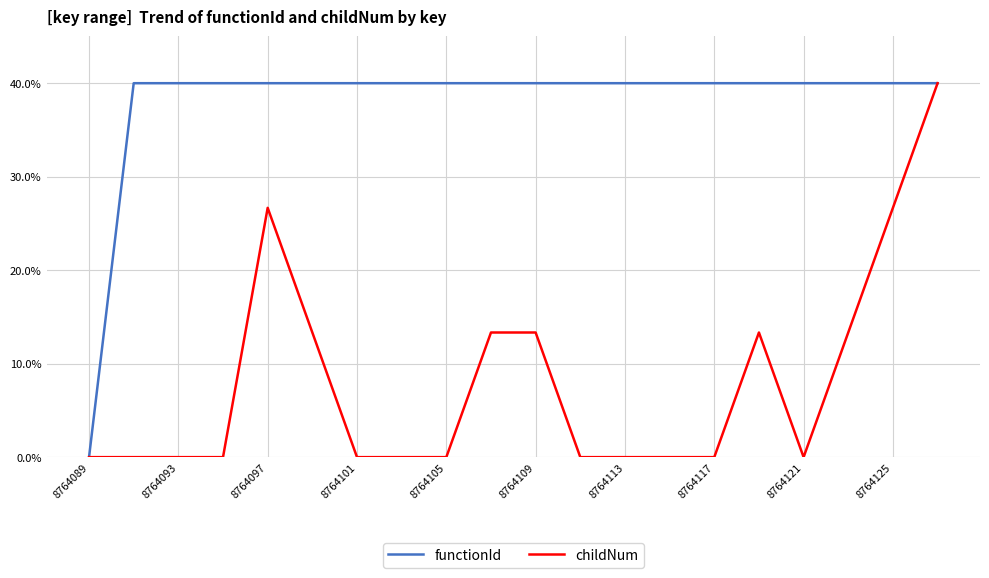

List the series in order of their overall mean, highest first.

functionId, childNum